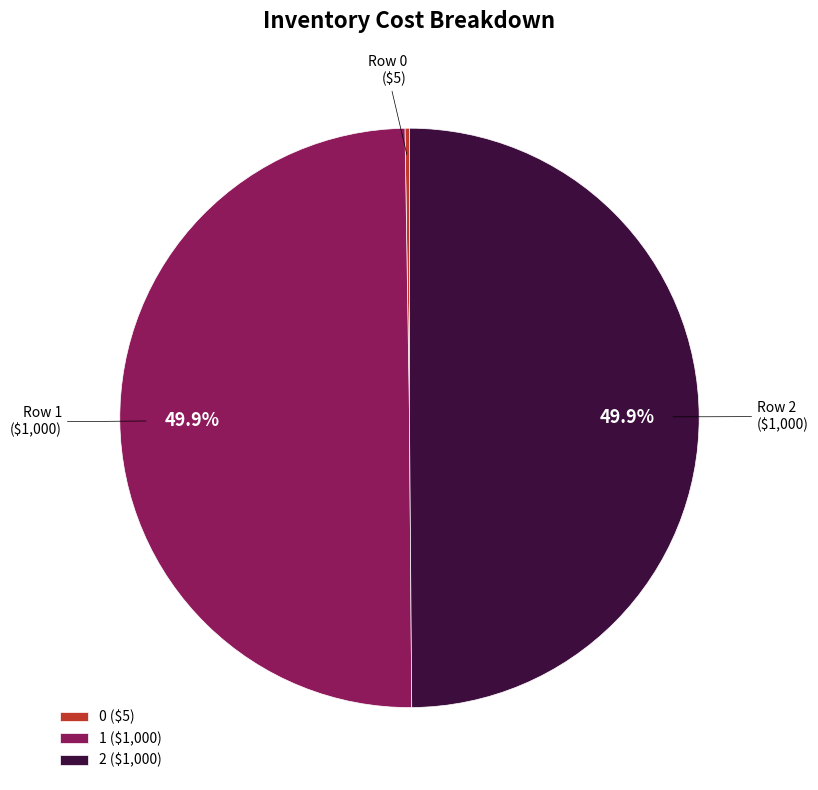

What portion of the pie excludes Row 1?

50.1%